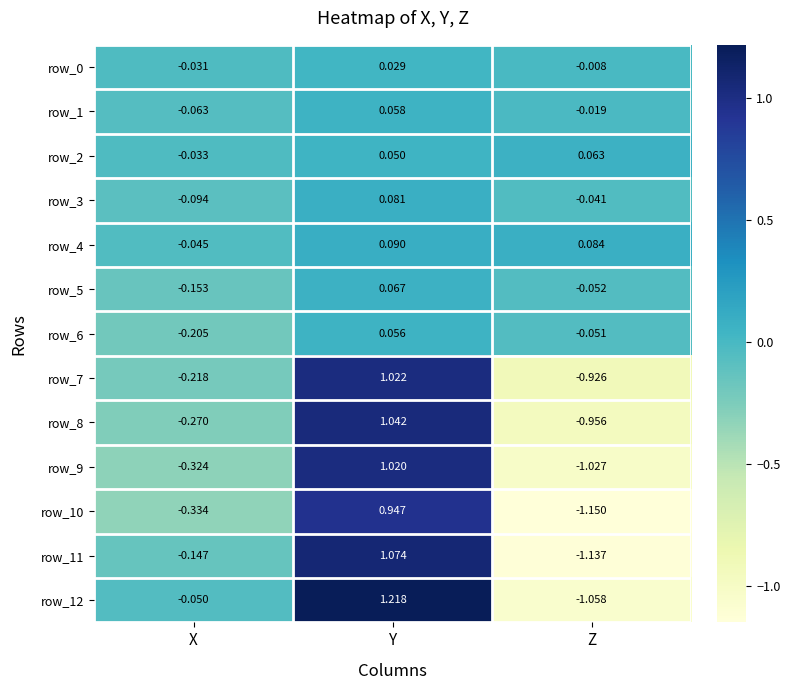

How many positive values does the row_11 series have?

1